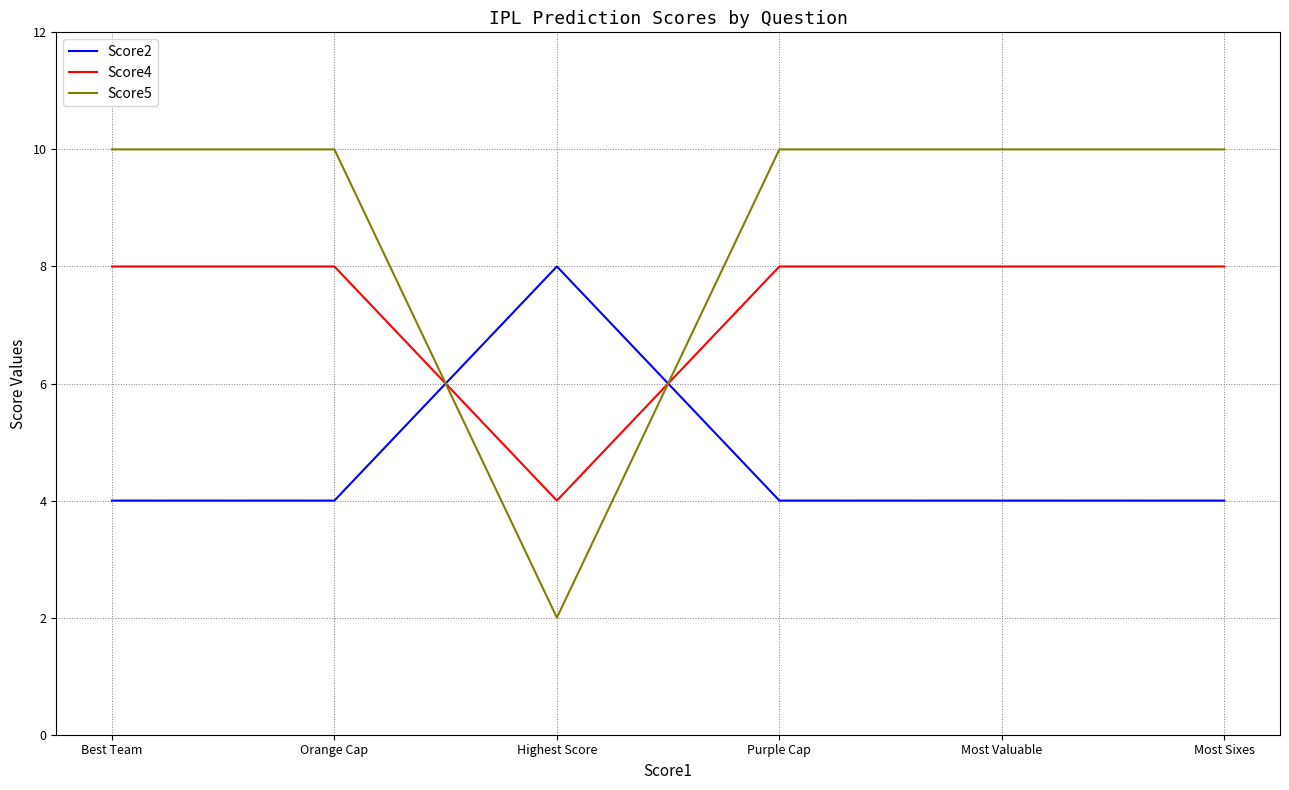

In Score5, how many points are lower than both neighbors (excluding endpoints)?

1